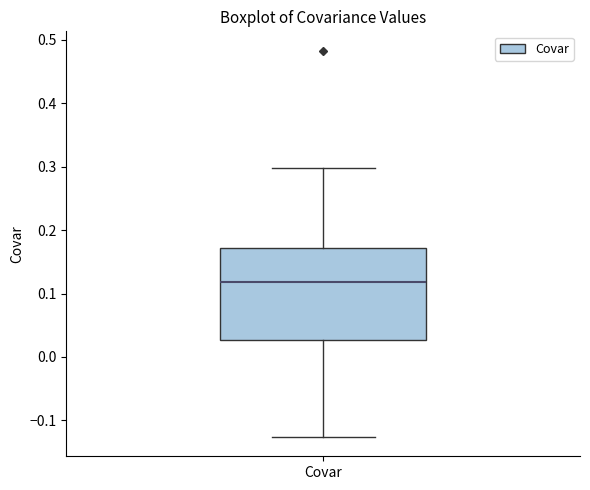

Where is the upper edge of the box for Covar on the y-axis? The values are not printed on the chart, so give them approximately, as read against the axis.

0.17